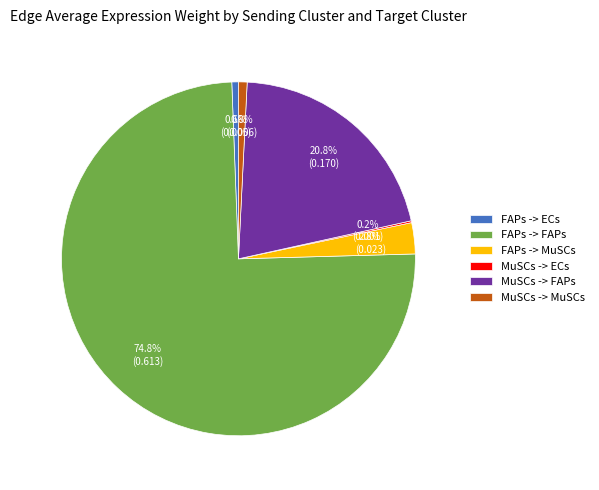

To the nearest percent, what percentage of the pie is FAPs -> MuSCs?

3%